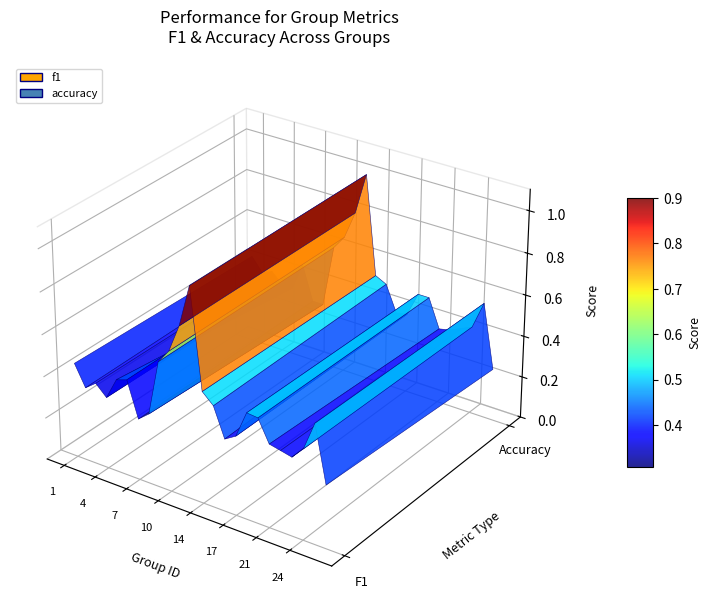

Reading right to left, extract all data points from this chart.

f1: 0.3	0.6	0.4	0.4	0.4	0.4	0.5	0.5	0.4	0.3	0.5	0.5	1.0	0.8	0.7	0.6	0.3	0.3	0.5	0.4	0.3	0.4	0.4	0.5
accuracy: 0.2	0.6	0.4	0.4	0.4	0.4	0.5	0.5	0.4	0.4	0.5	0.5	1.0	0.8	0.7	0.6	0.3	0.3	0.5	0.3	0.3	0.4	0.4	0.4